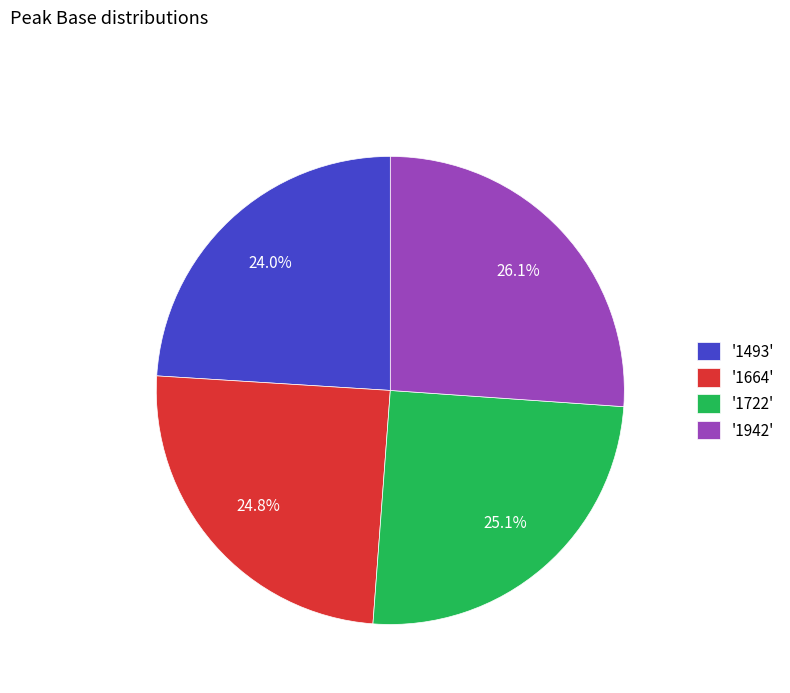

To the nearest percent, what is the average slice percentage?

25%